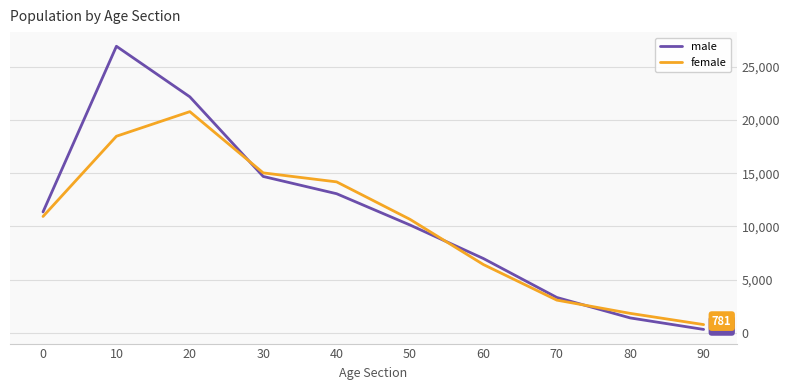

What is the maximum value for female?

20782